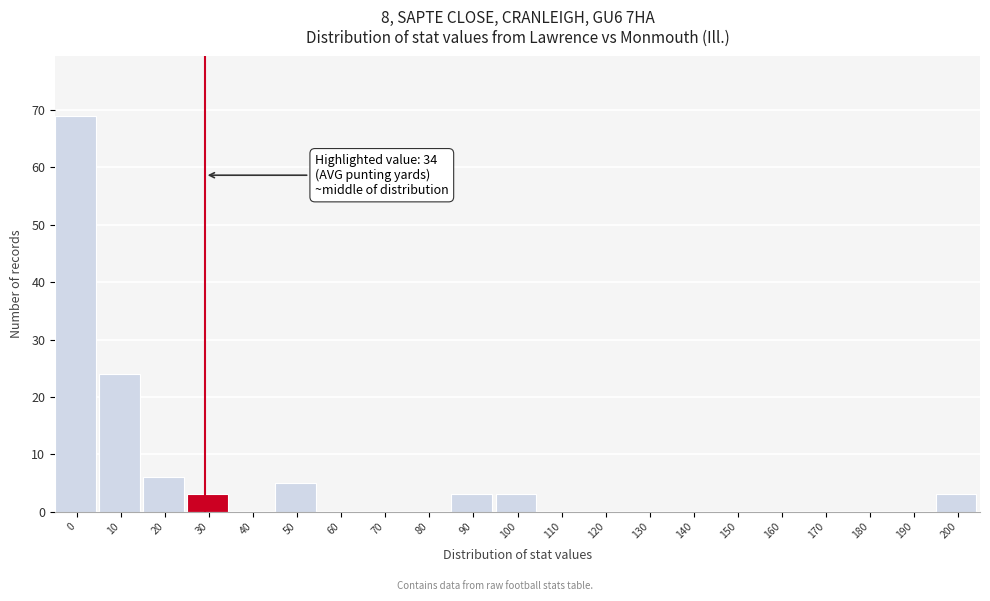

Reading left to right, list all the values displayed in this chart.

0=69	10=24	20=6	30=3	40=0	50=5	60=0	70=0	80=0	90=3	100=3	110=0	120=0	130=0	140=0	150=0	160=0	170=0	180=0	190=0	200=3